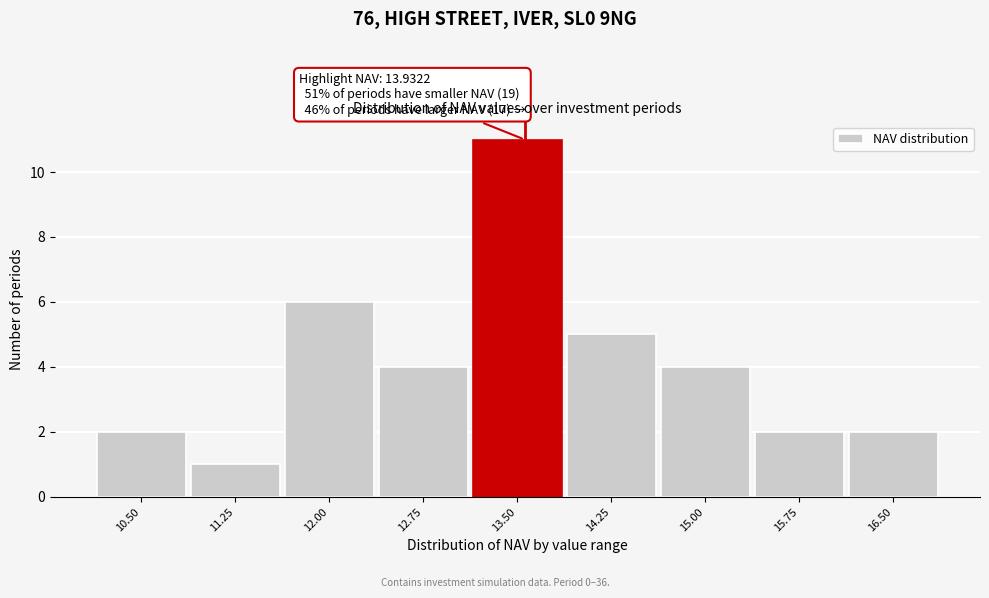

Reading left to right, what are all the values shown in this chart?

2	1	6	4	11	5	4	2	2